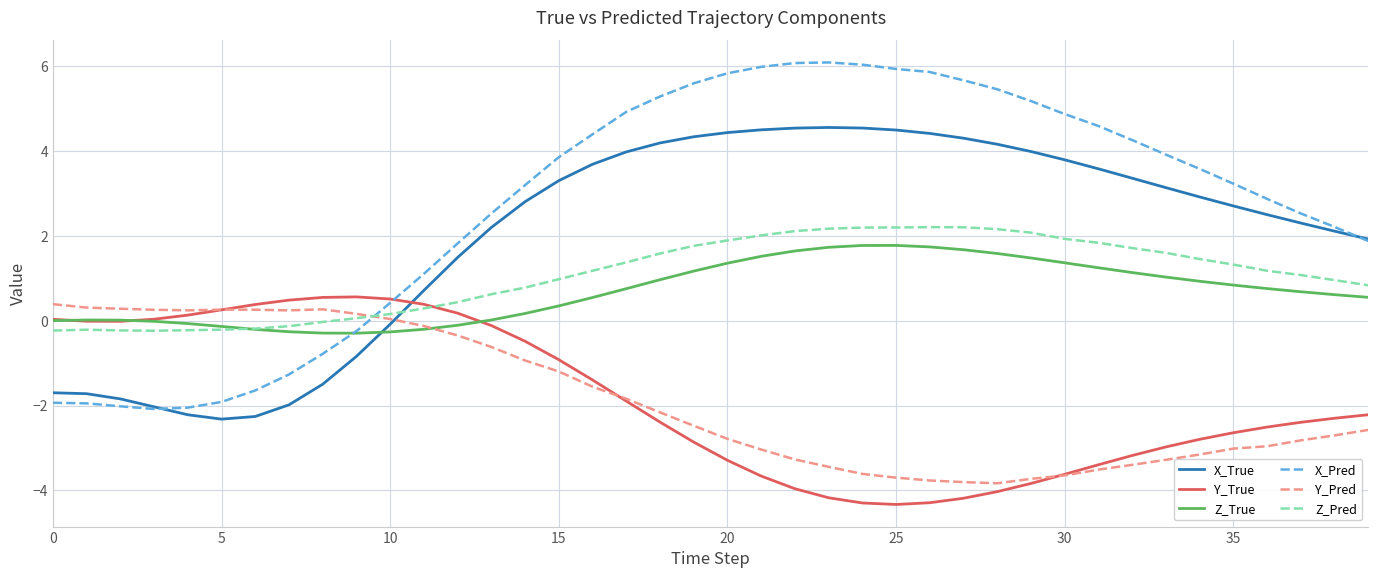

Which series has the largest total across all categories?

X_Pred